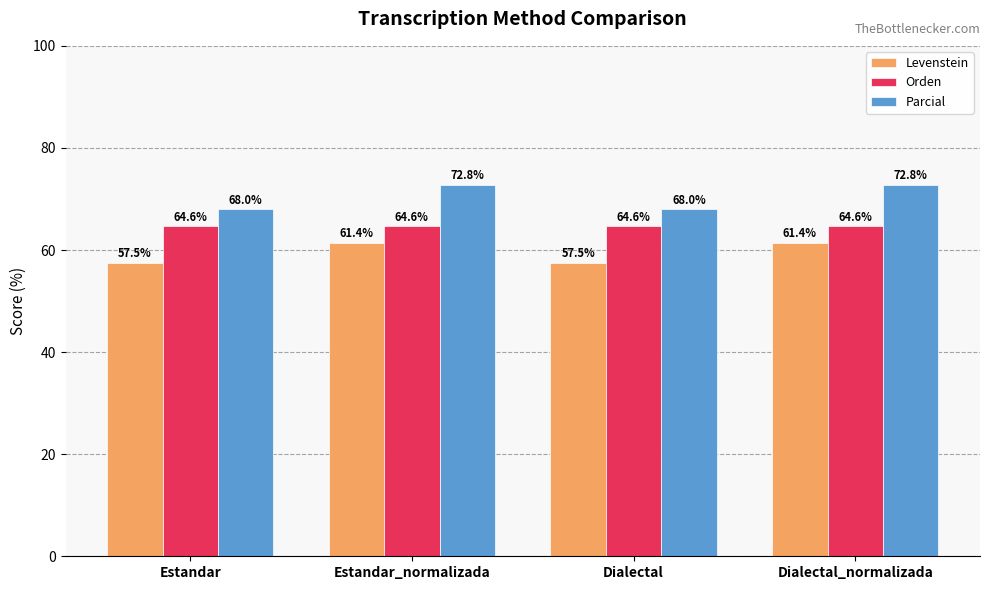

Which series has the largest range (max minus min)?

Parcial